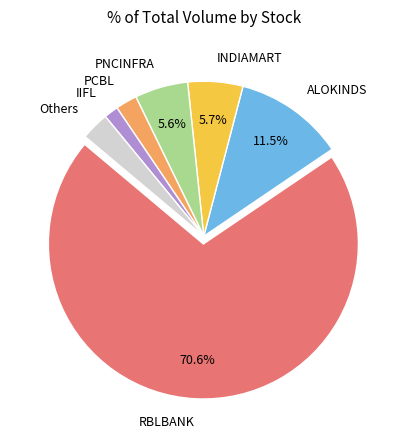

Do ALOKINDS and Others together represent more than half of the pie?

No